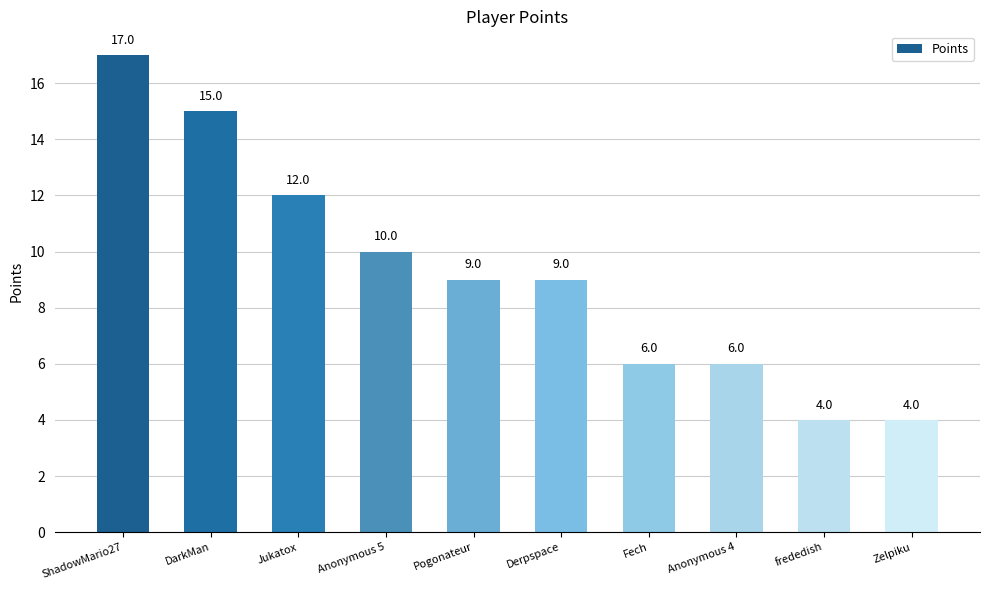

What position from the right is Derpspace?

5